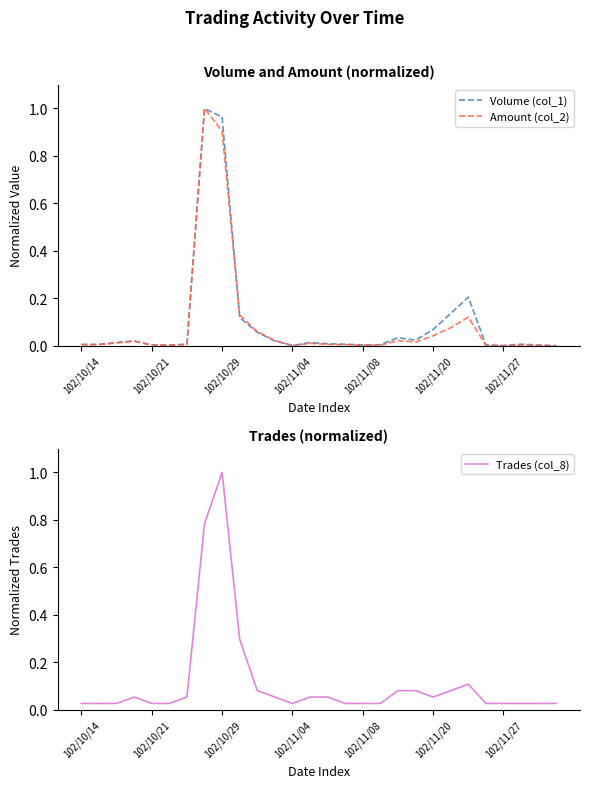

The value of Amount (col_2) at 10 is 0.1. True or false?

False